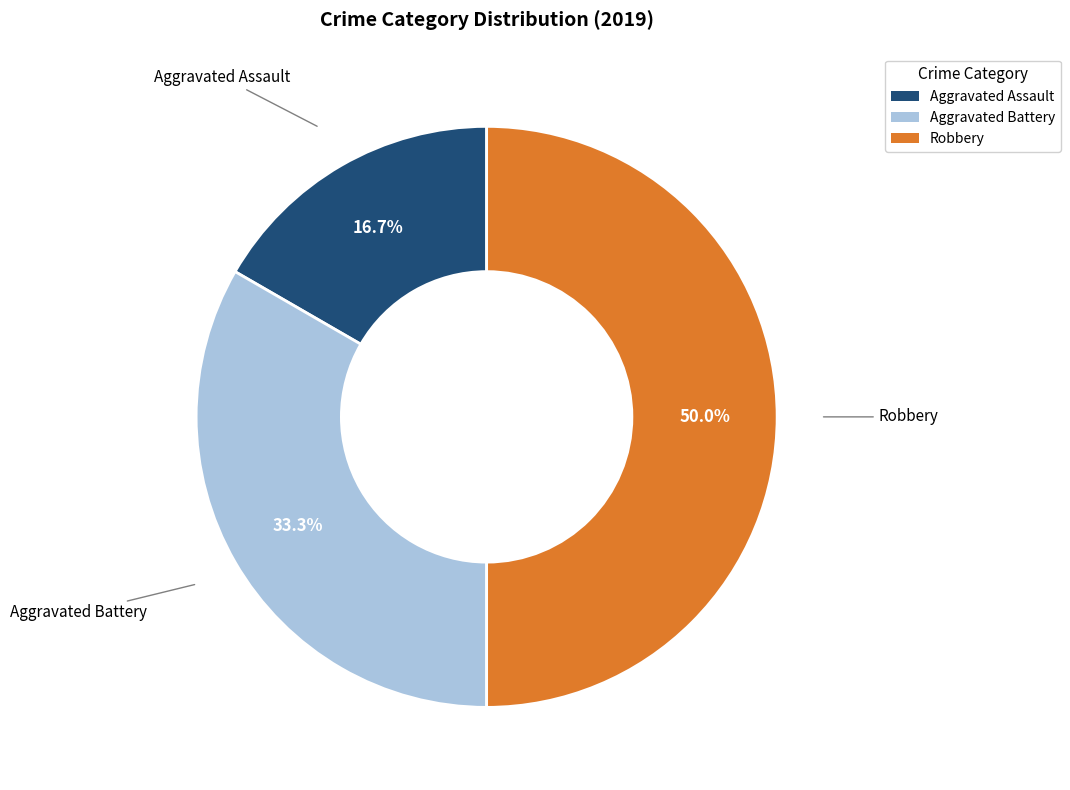

Is it true that Aggravated Battery is 43% of the pie?

False